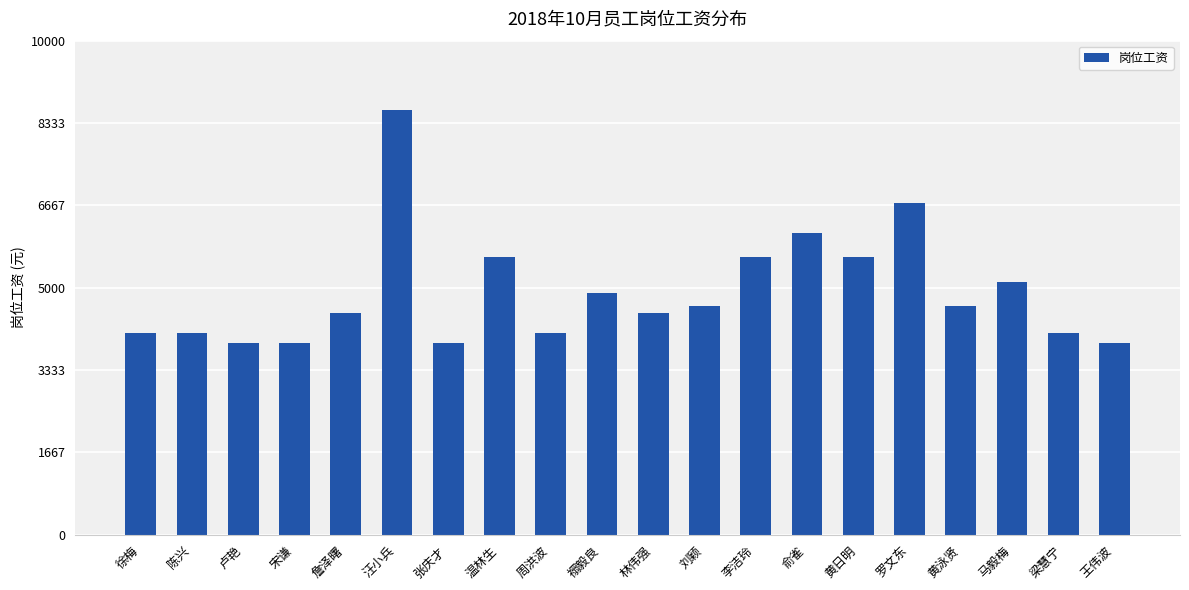

What is the greatest value displayed?

8592